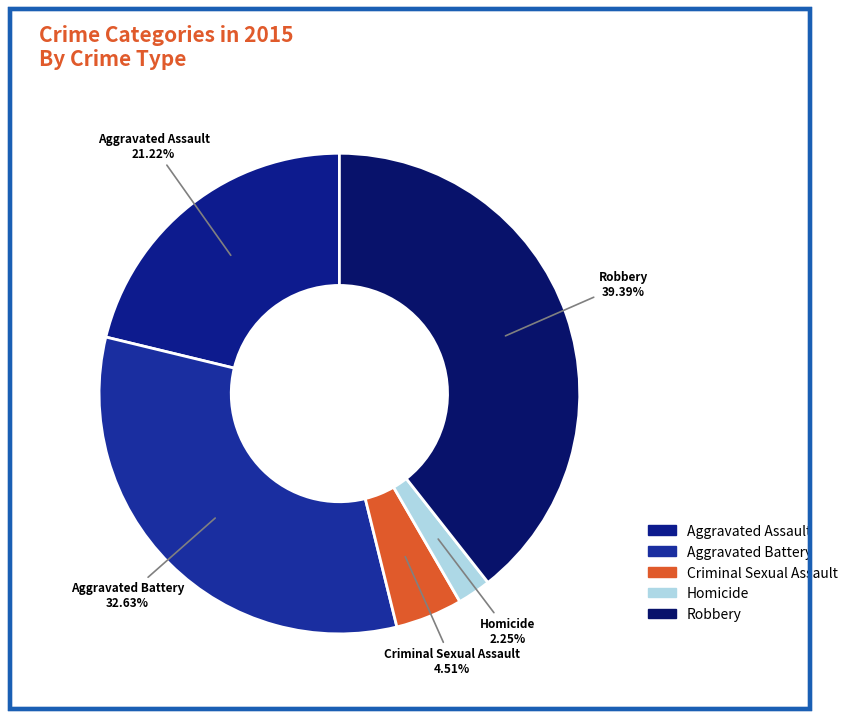

To the nearest percent, what is the average slice percentage?

20%